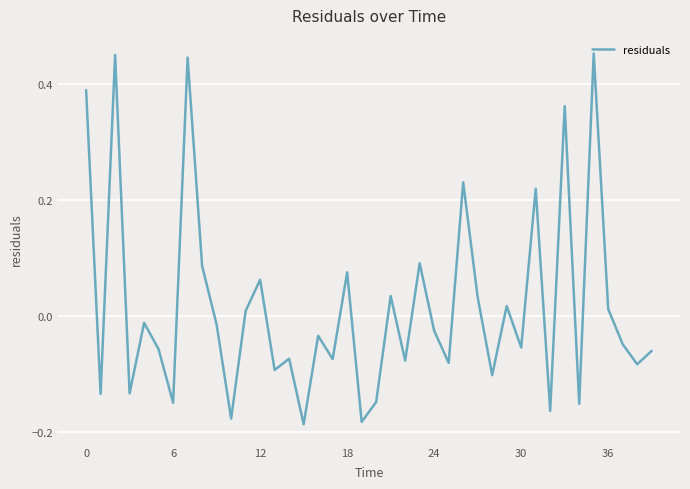

What is the difference between the maximum and minimum values?

0.6